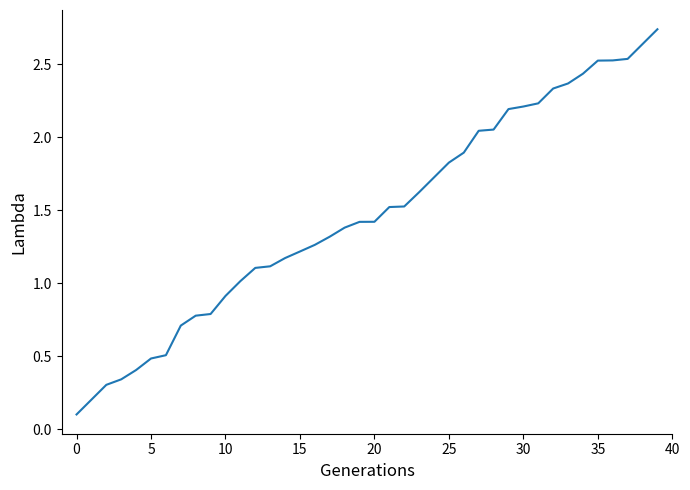

True or false: the data has more than 1 interior local peaks.

False